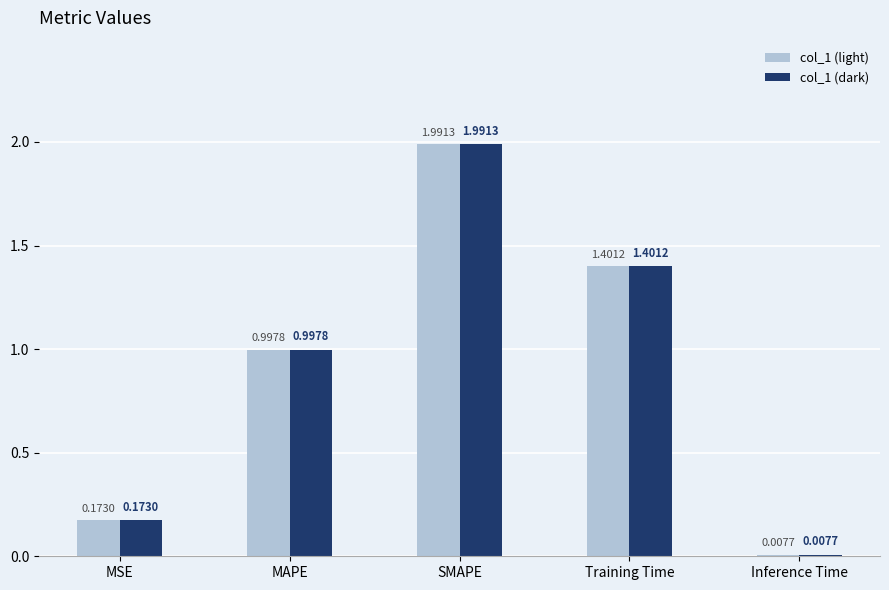

What position from the left is MAPE?

2